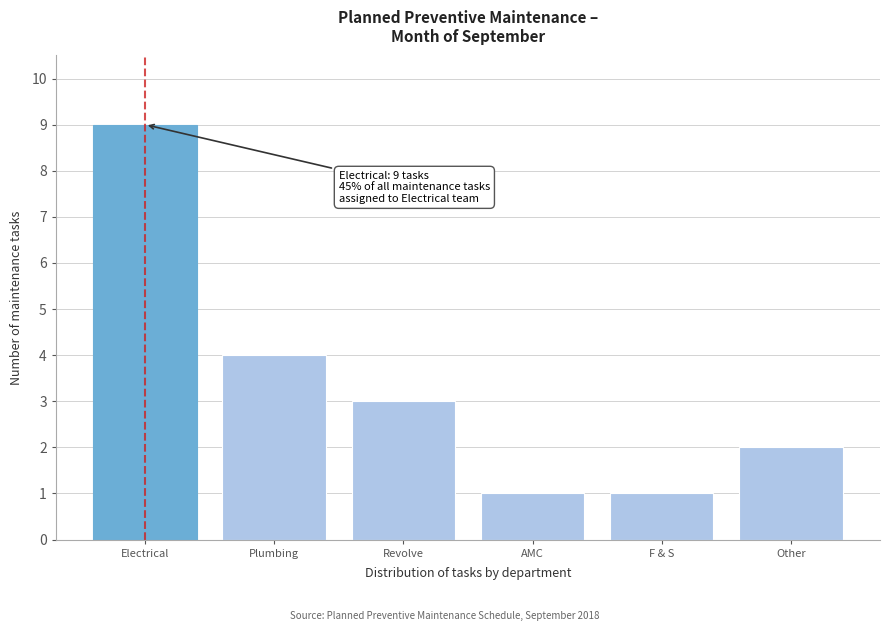

Reading left to right, what are all the values shown in this chart?

9	4	3	1	1	2